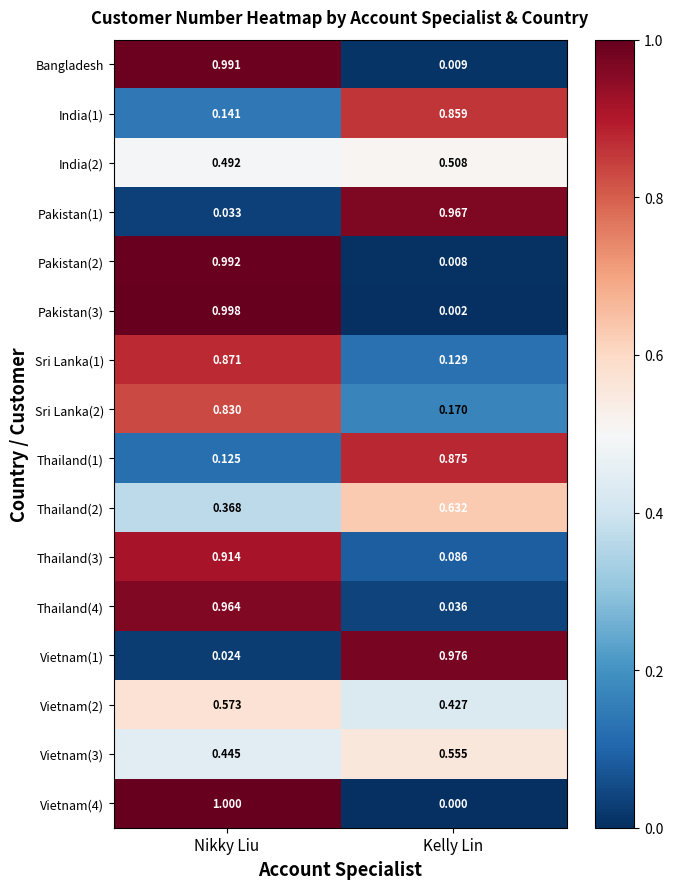

At Nikky Liu, list the series in order from smallest to largest.

Vietnam(1), Pakistan(1), Thailand(1), India(1), Thailand(2), Vietnam(3), India(2), Vietnam(2), Sri Lanka(2), Sri Lanka(1), Thailand(3), Thailand(4), Bangladesh, Pakistan(2), Pakistan(3), Vietnam(4)